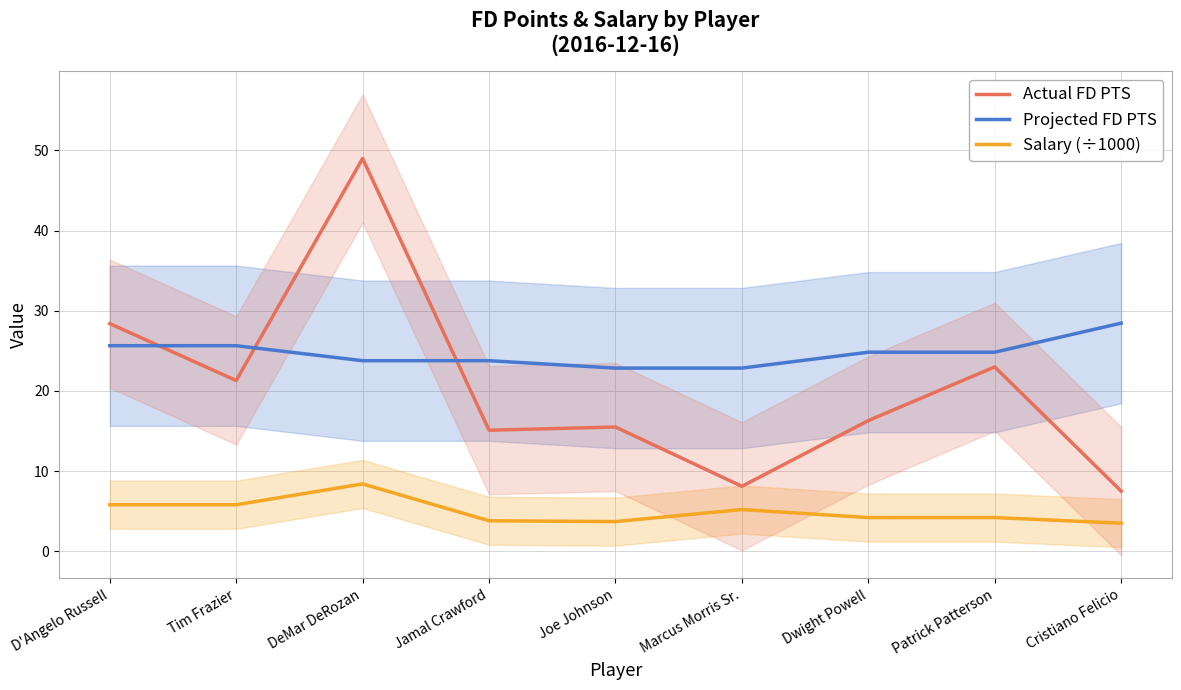

How many data points does each series have?

9